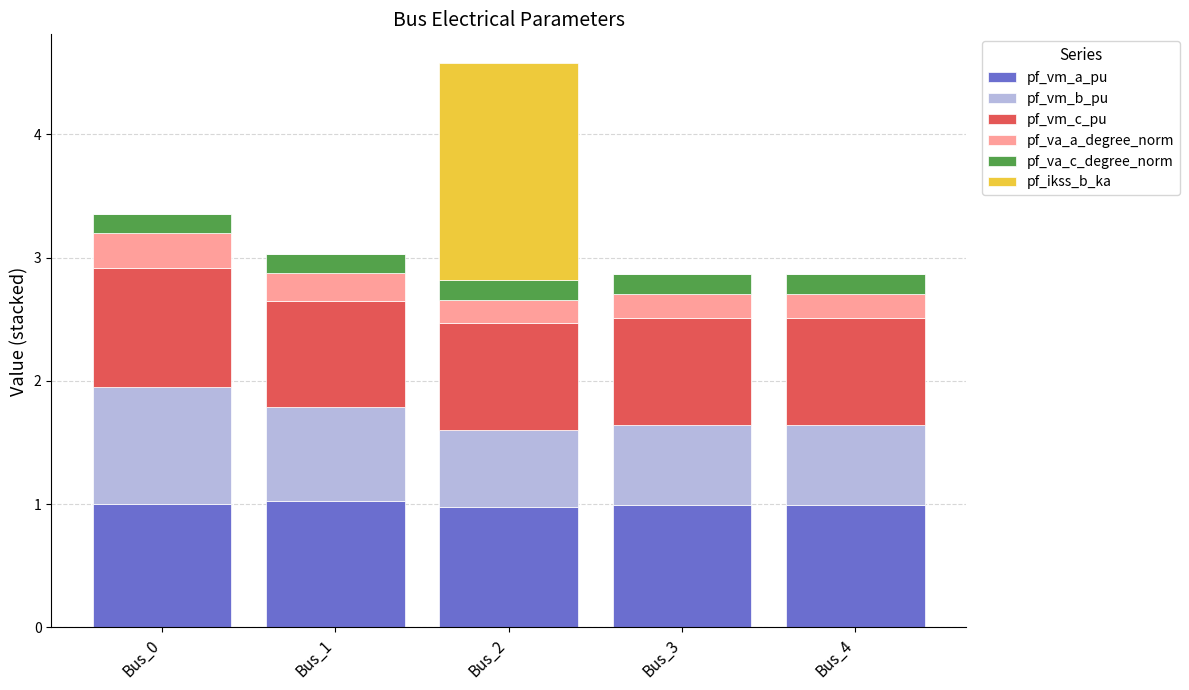

What is the total value across all series at Bus_0?

3.4